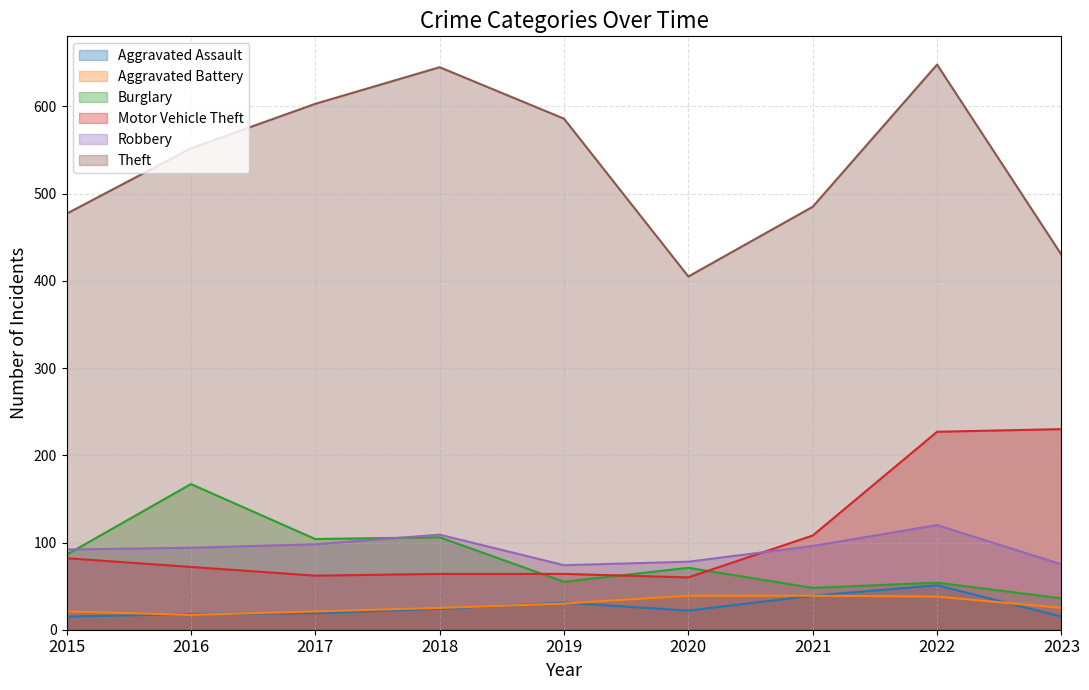

How many data points in Motor Vehicle Theft are less than 72?

4